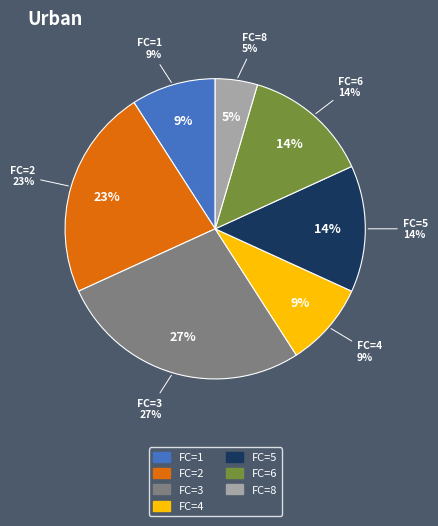

What is the smallest slice in the pie chart?

8